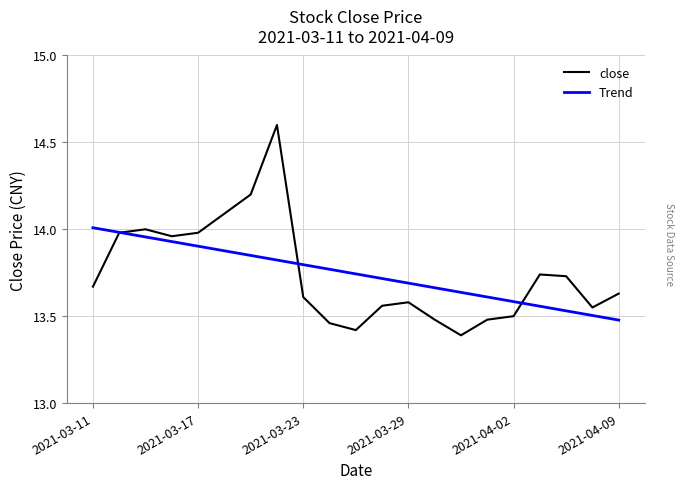

Which series has the largest range (max minus min)?

close